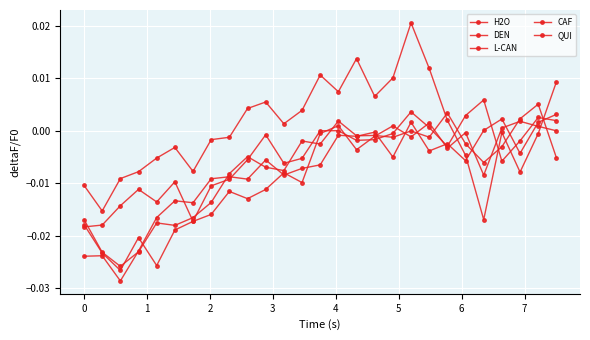

How many times do QUI and CAF cross each other?

13